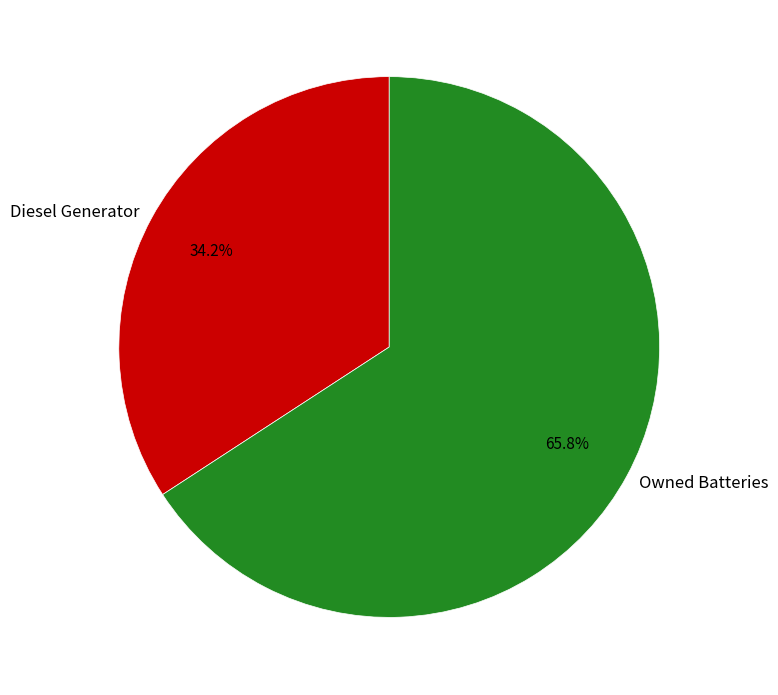

Rank the categories by value from lowest to highest.

Diesel Generator, Owned Batteries